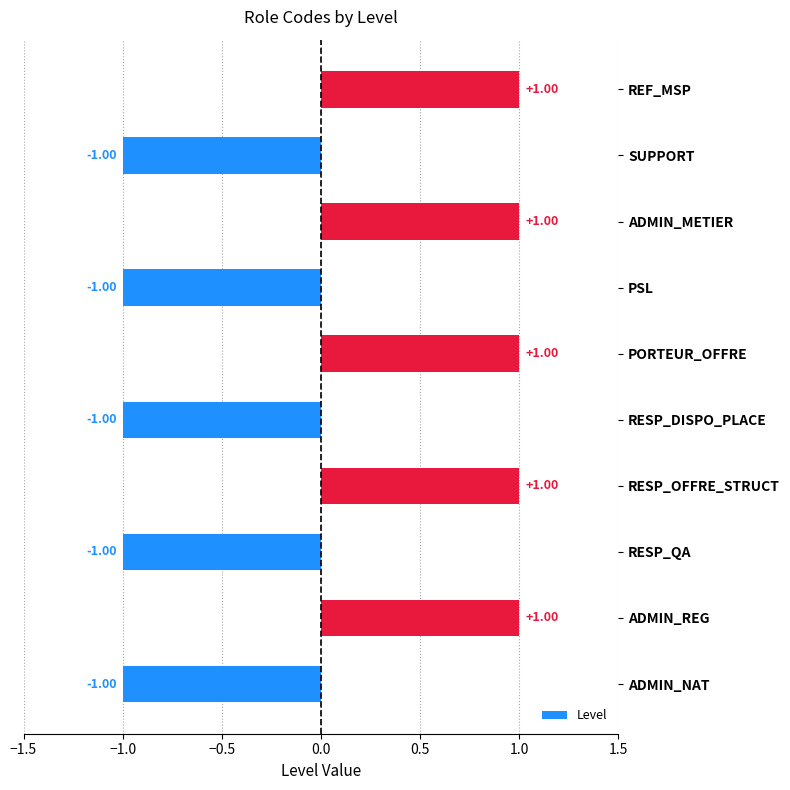

Between PORTEUR_OFFRE and SUPPORT, which is larger?

PORTEUR_OFFRE